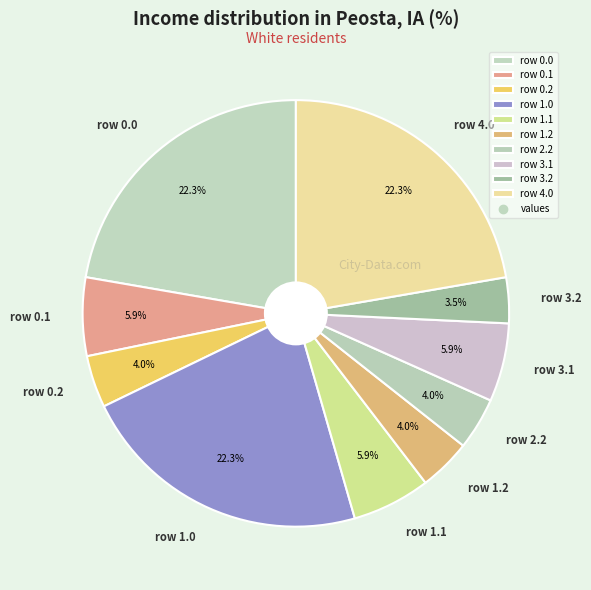

To the nearest percent, what portion does row 0.0 represent?

22%